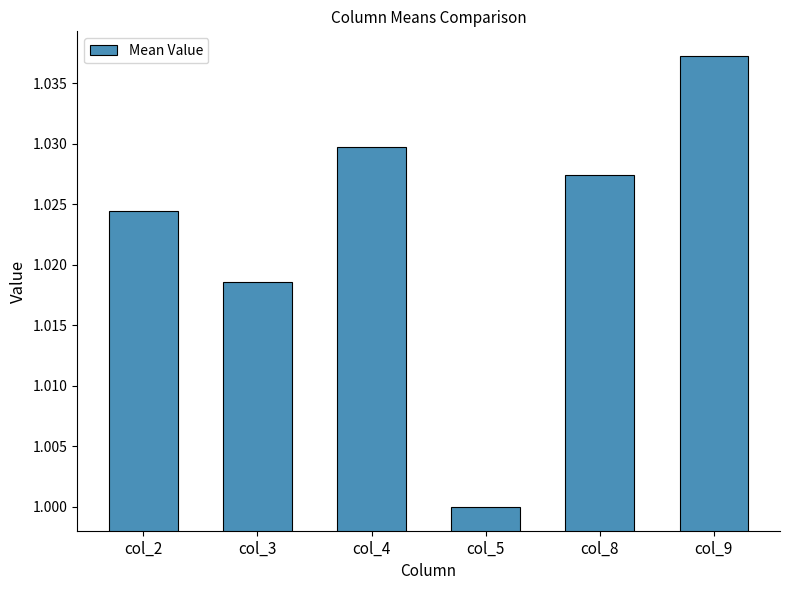

List the labels in order of value, largest first.

col_9, col_4, col_8, col_2, col_3, col_5